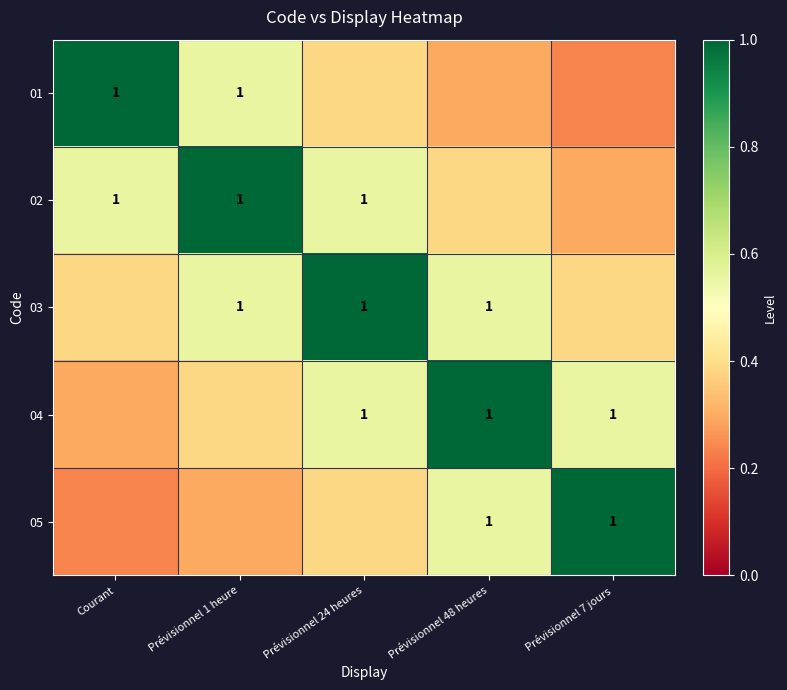

What is the difference between the highest and lowest values at Prévisionnel 24 heures?

0.6